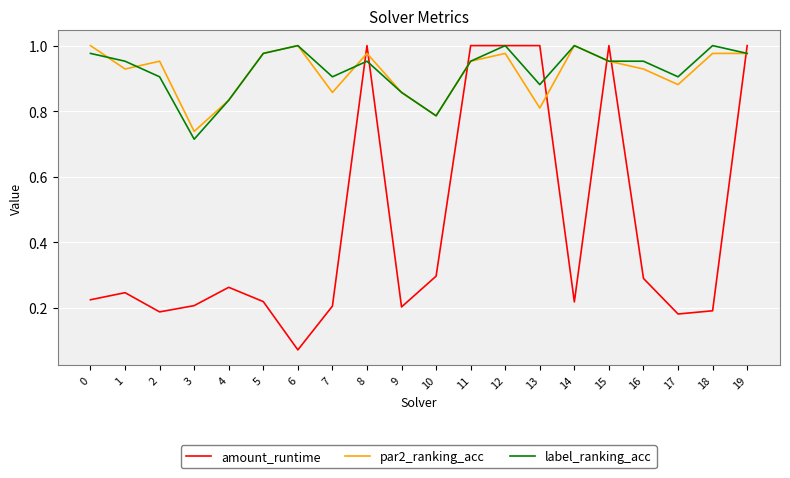

Where do par2_ranking_acc and amount_runtime first cross each other?

7 and 8